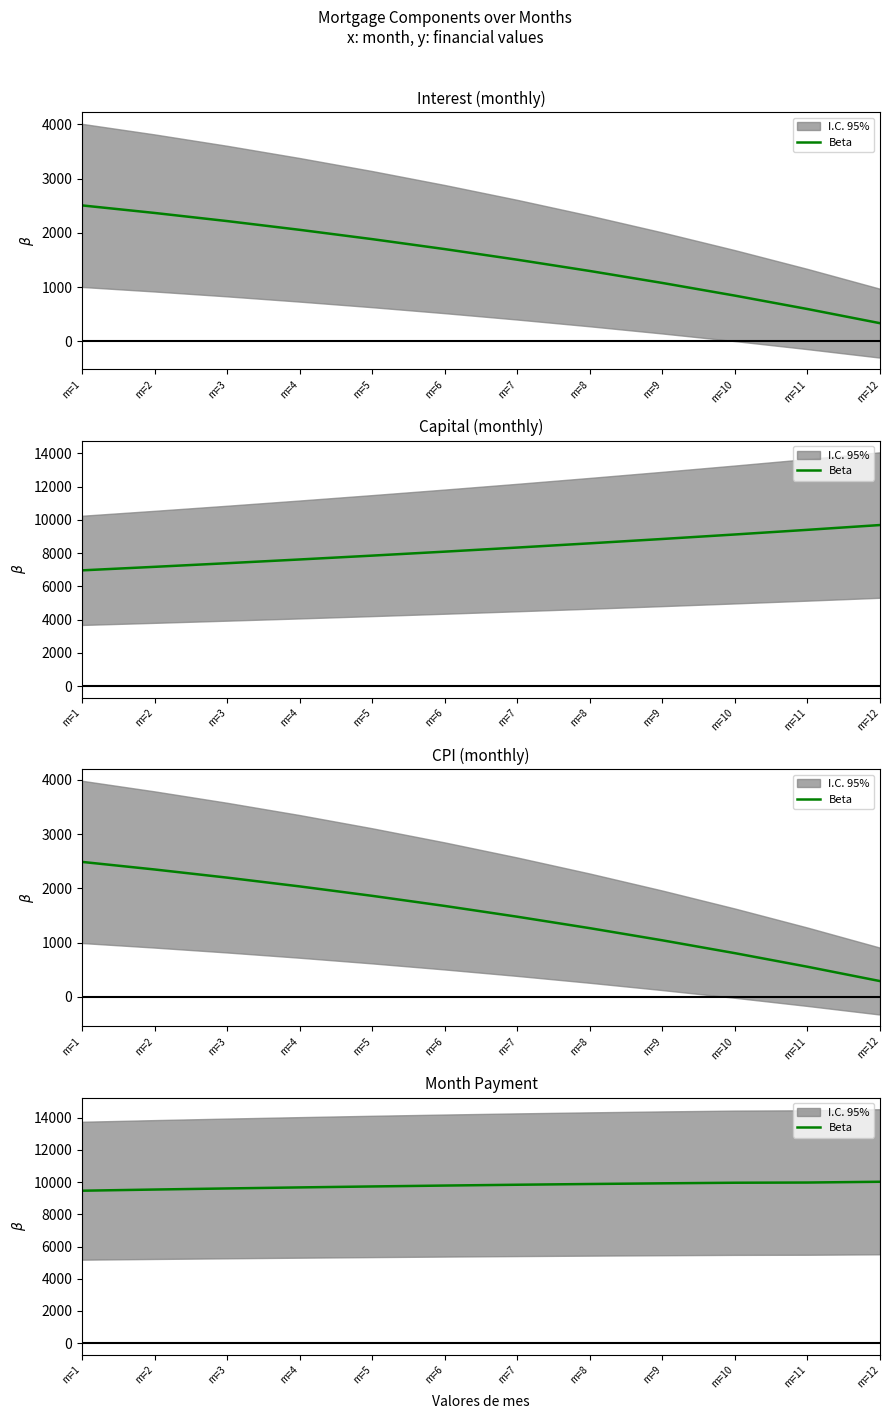

What is the change in value from m=5 to m=11?

+243.3